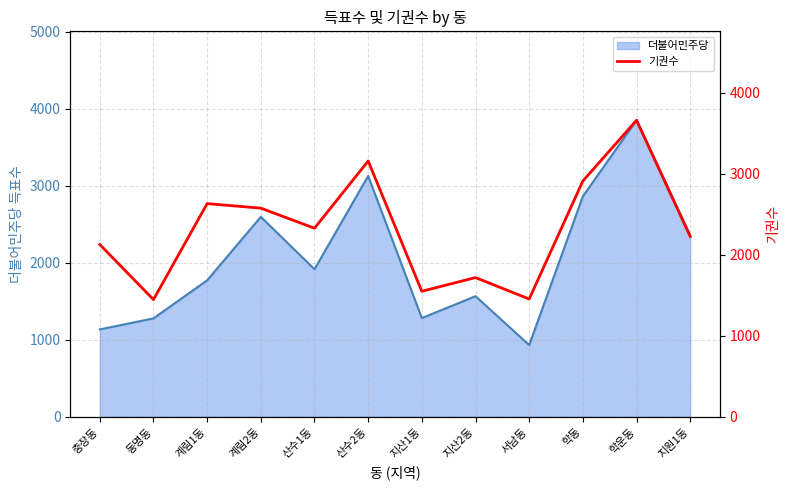

The value of 더불어민주당 at 산수2동 is 1485. True or false?

False